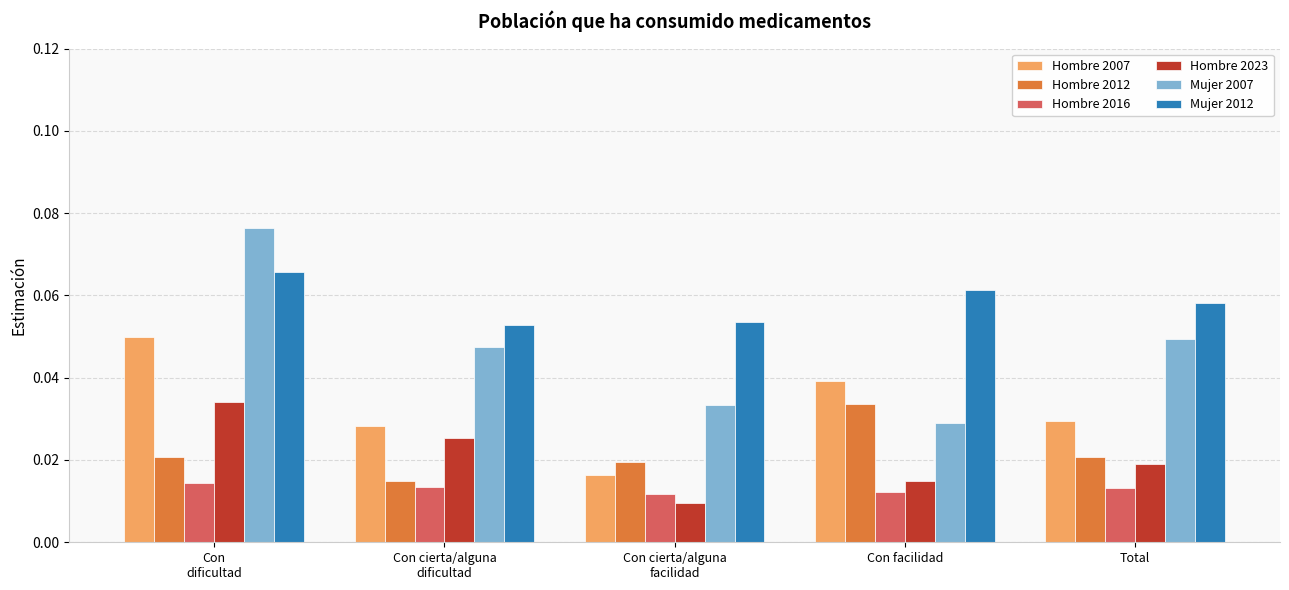

At how many categories does at least one series exceed 0?

5